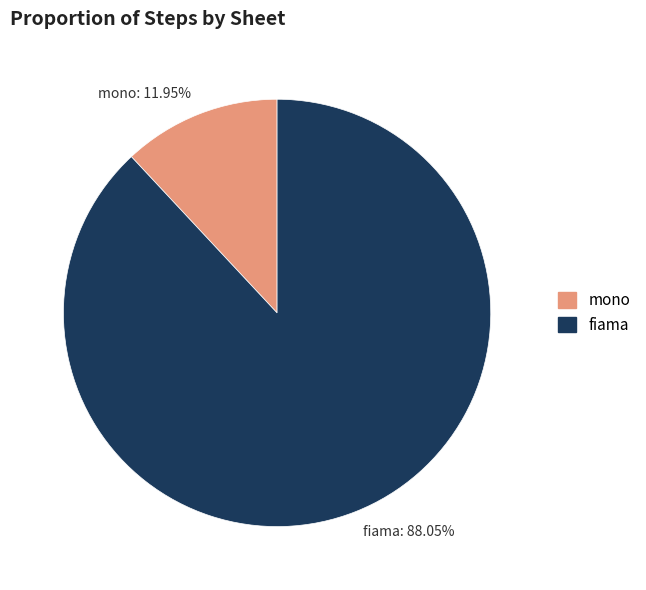

Combined, do fiama: 88.05% and mono: 11.95% account for over 50%?

Yes